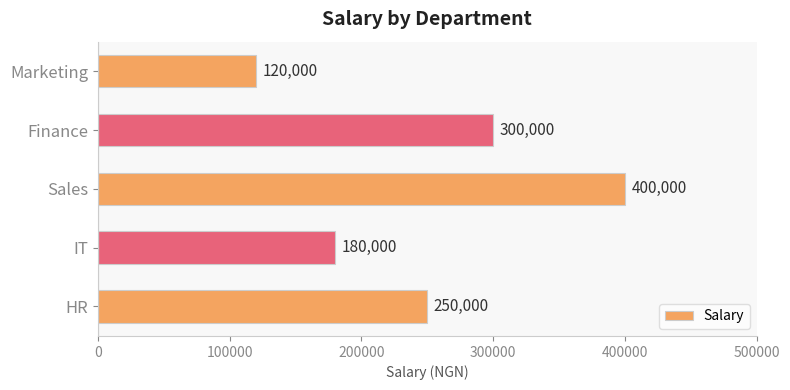

The chart shows a value of 120000 at Marketing. True or false?

True